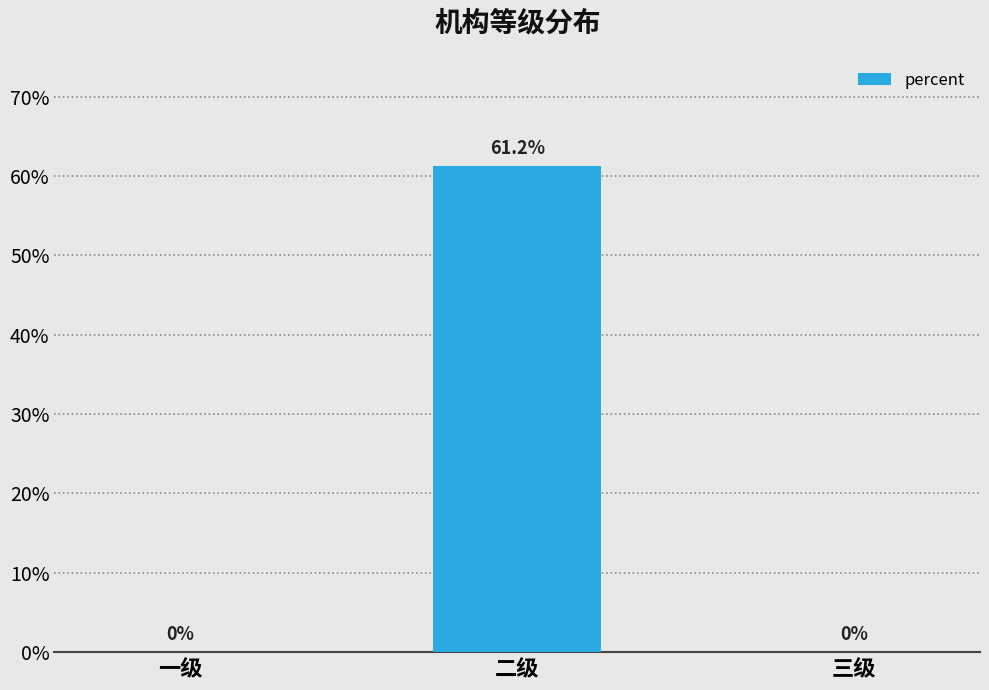

Are the bars horizontal?

No